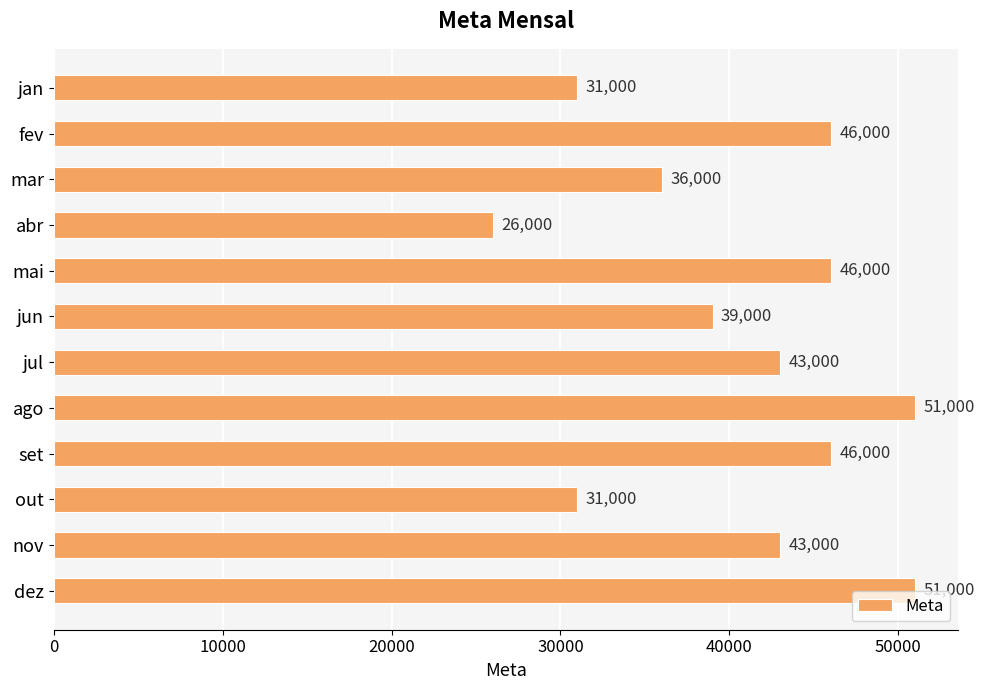

What value does the data have at dez?

51000